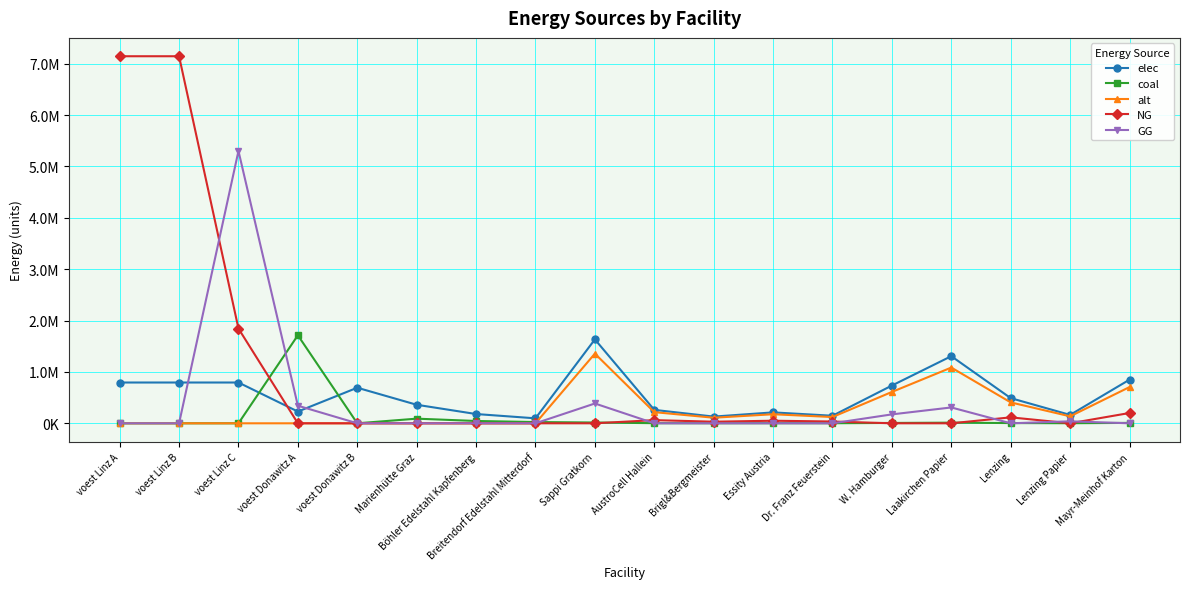

Does the chart have visible grid lines?

Yes